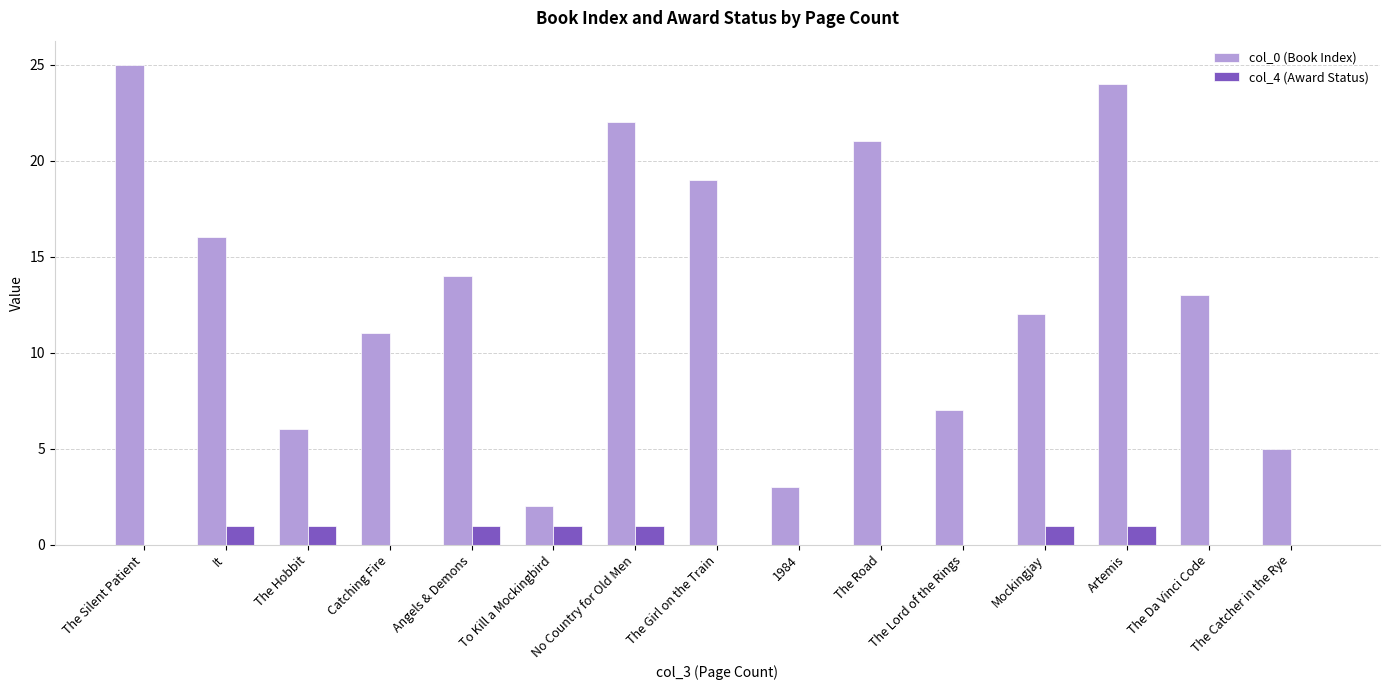

The value of col_4 (Award Status) at Catching Fire is 0. True or false?

True